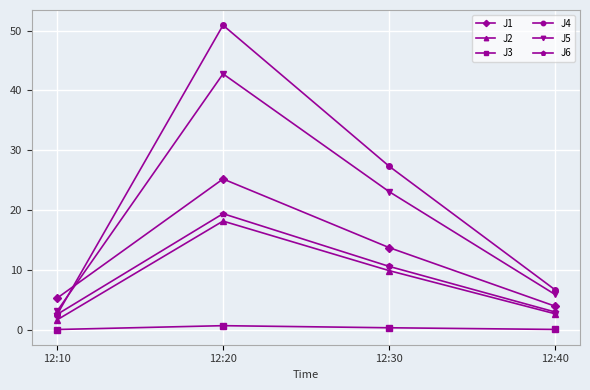

True or false: J3 has more than 1 interior local peaks.

False